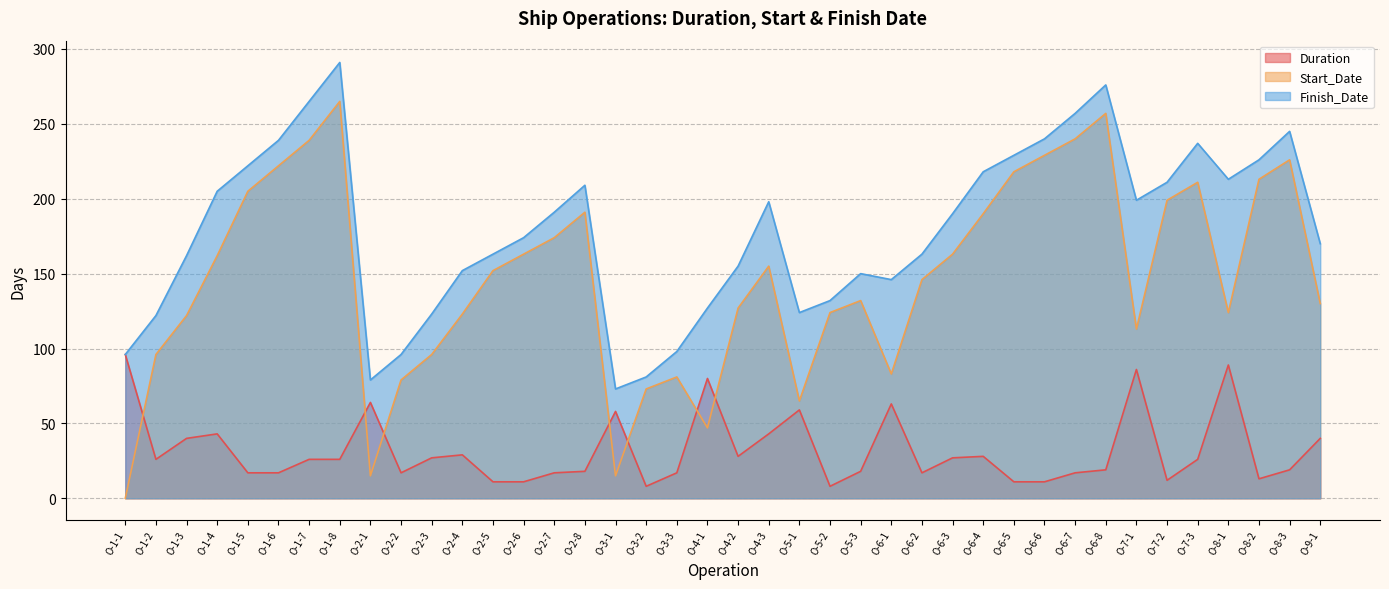

Does the chart display data point markers on the line(s)?

No